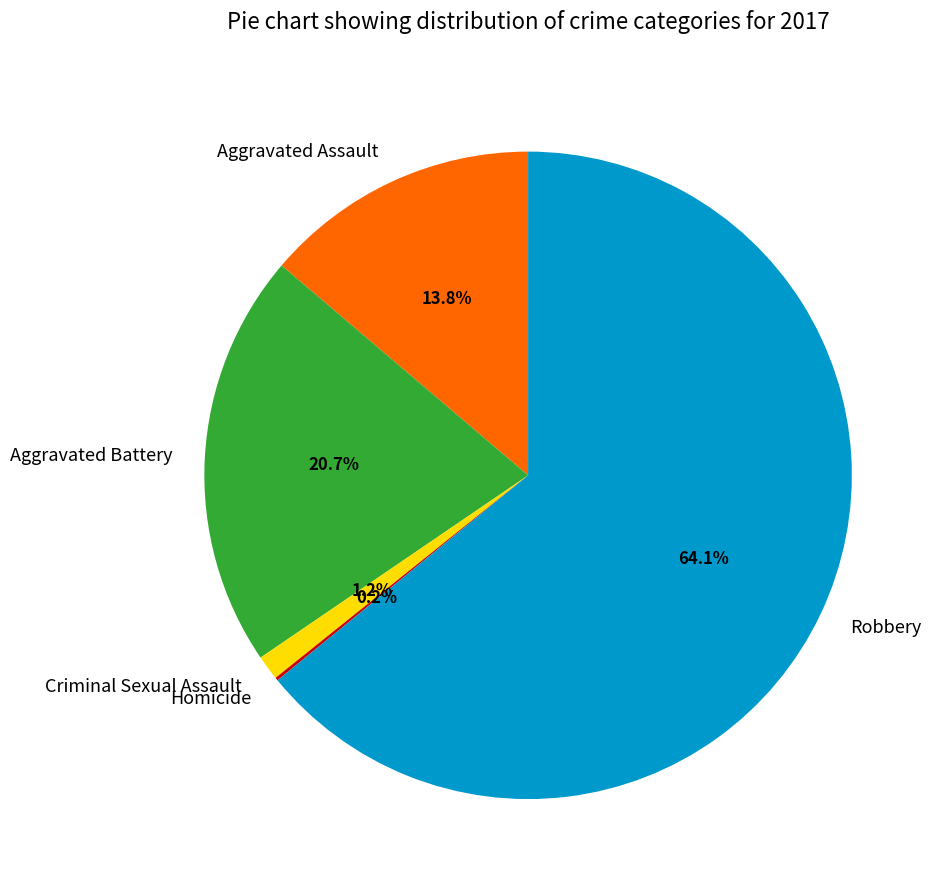

Which has a higher value, Aggravated Assault or Robbery?

Robbery